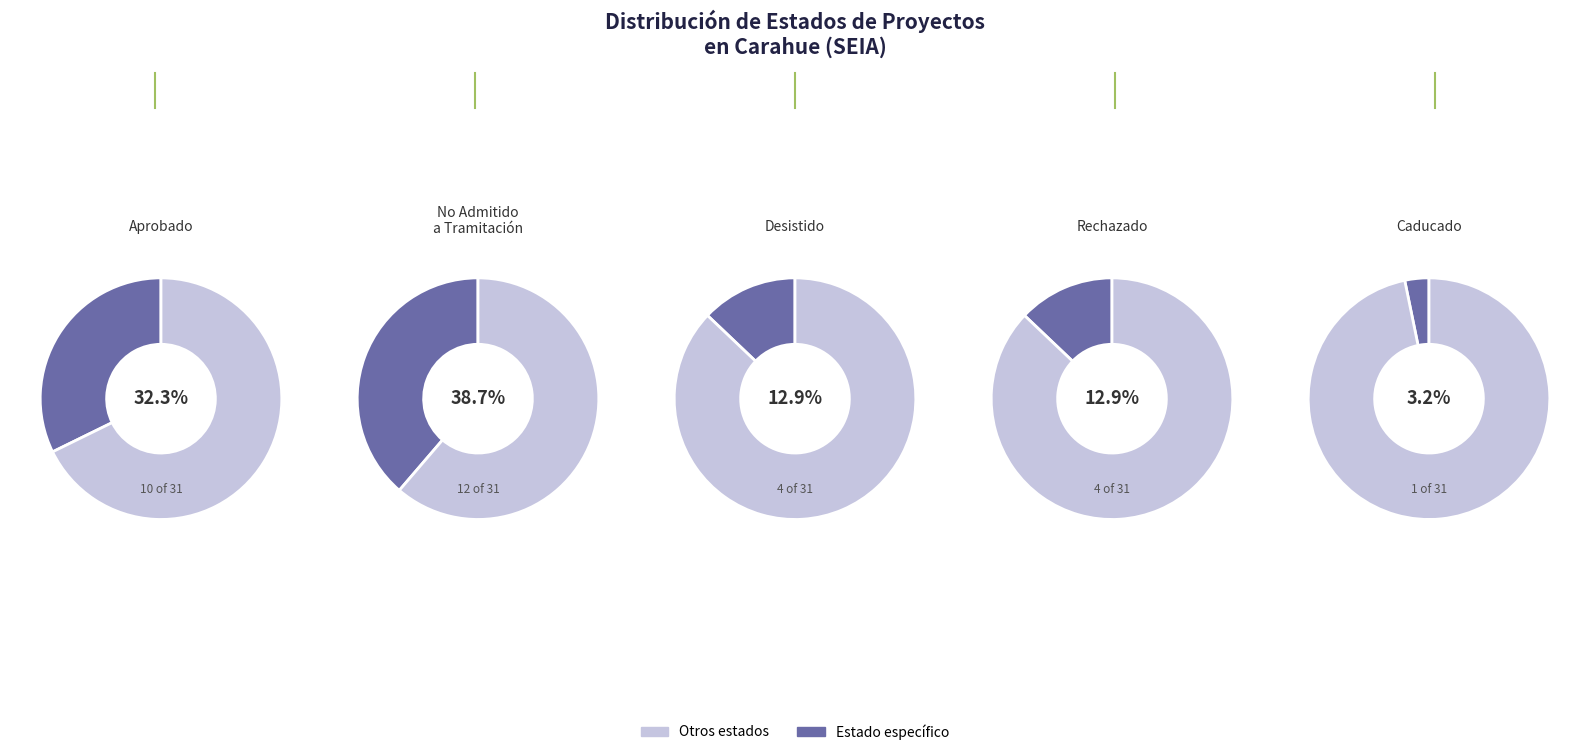

What is the total percentage of Desistido and Caducado?

16.1%